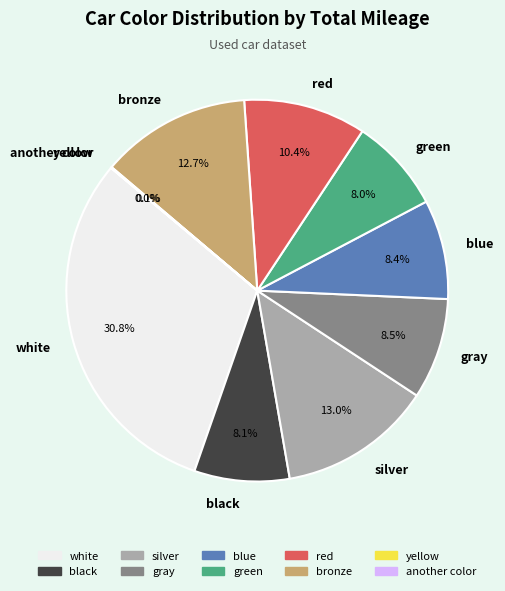

The blue slice represents 8% of the pie. True or false?

True